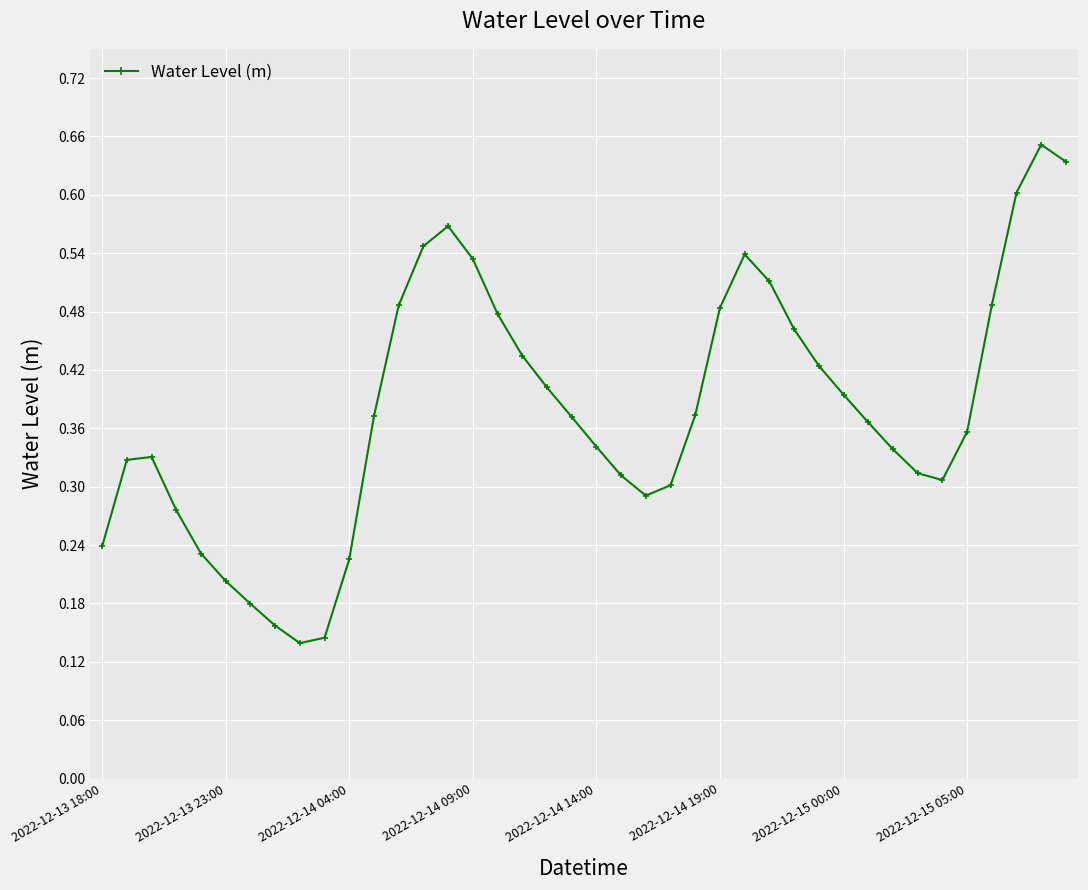

What is the sum of all values?

15.1